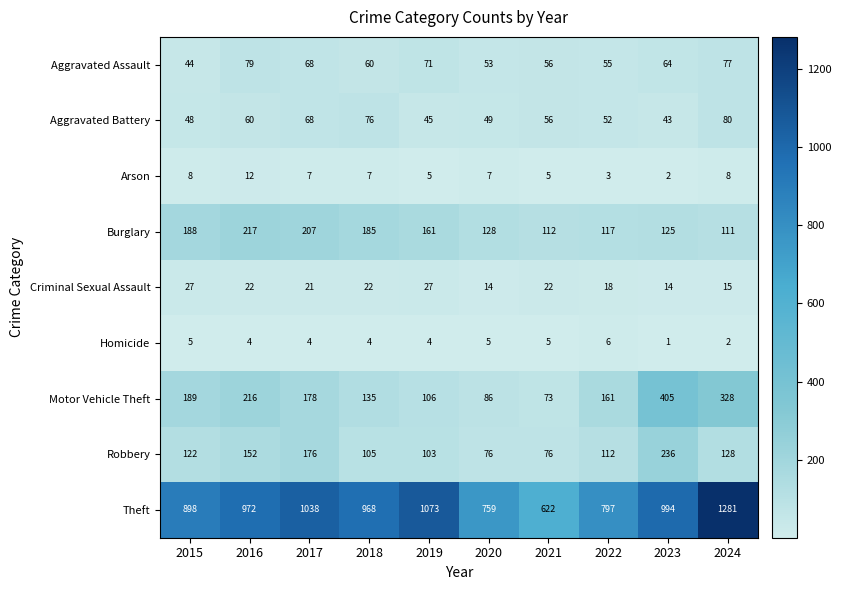

The value of Burglary at 2022 is 45. True or false?

False